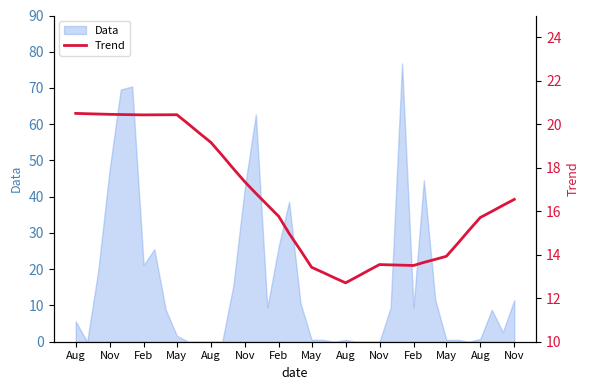

The chart shows a value of 7.8 at May. True or false?

False